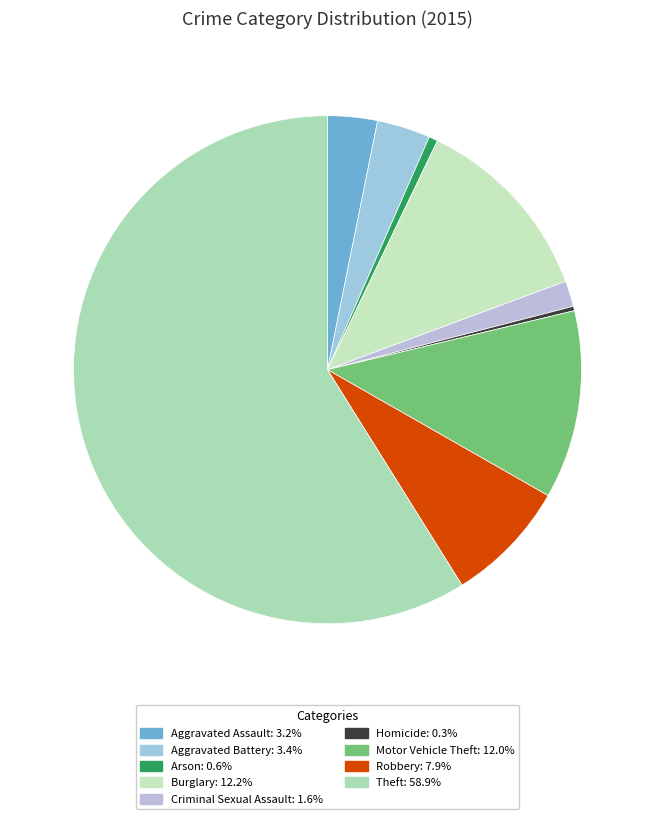

What is the largest slice in the pie chart?

Theft